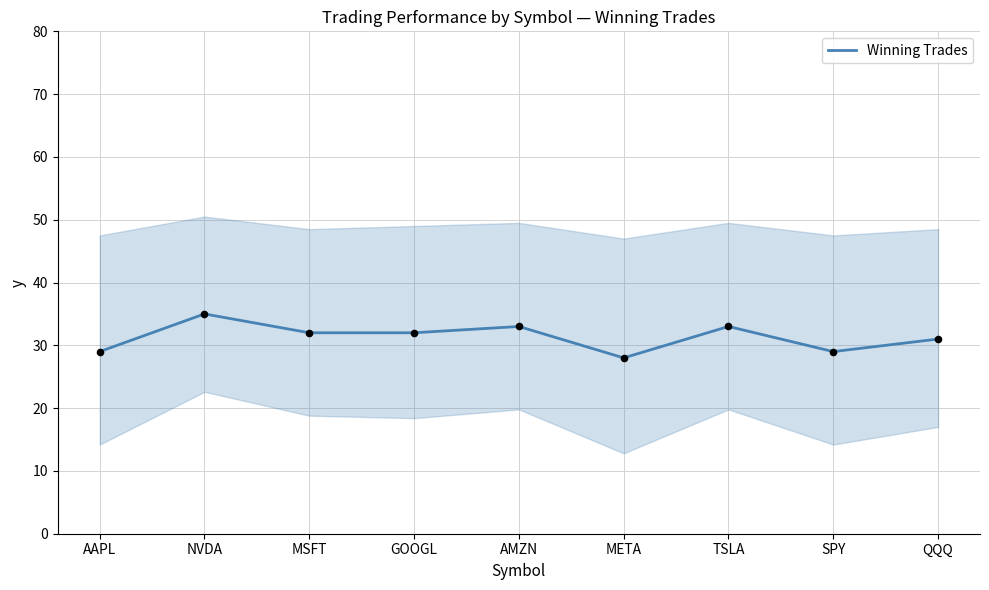

Between TSLA and NVDA, which is larger?

NVDA